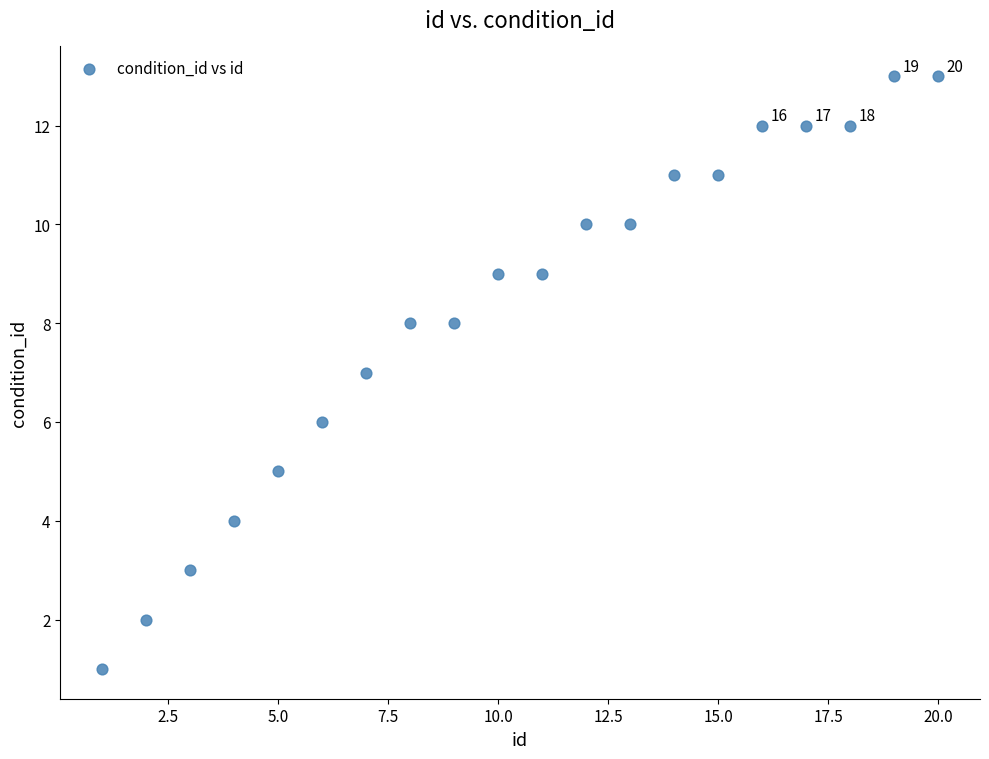

What is the range of Y values (max minus min)?

12